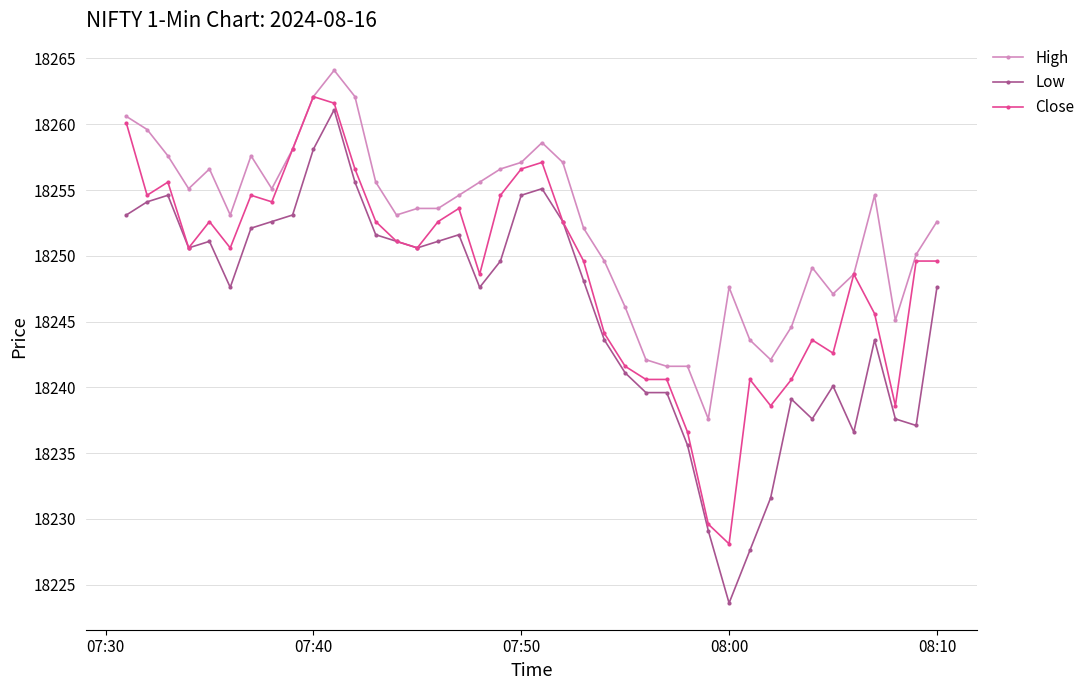

True or false: High and Low intersect in this chart.

False